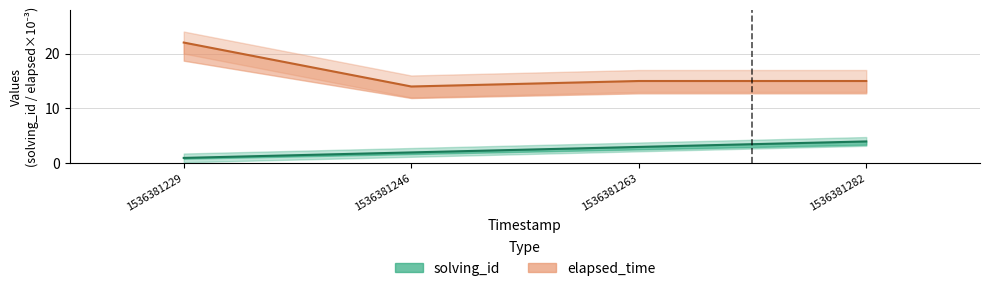

At 1536381229, list the series in order from smallest to largest.

solving_id, elapsed_time